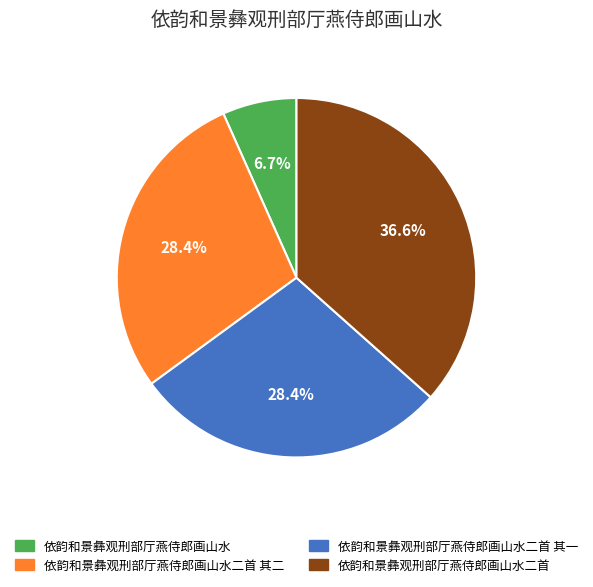

To the nearest percent, what is the average slice percentage?

25%